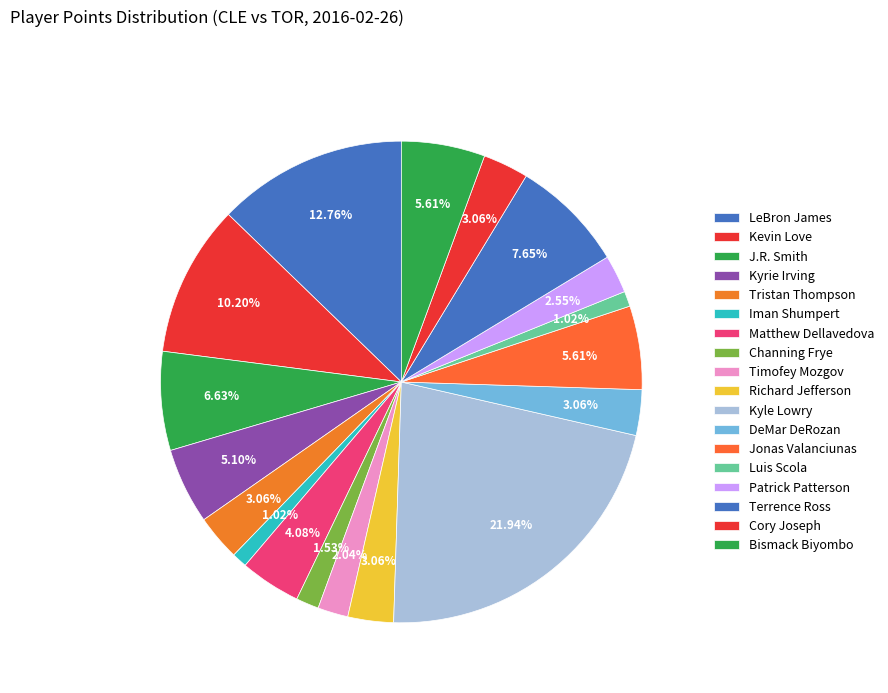

Count the number of slices in the pie.

18